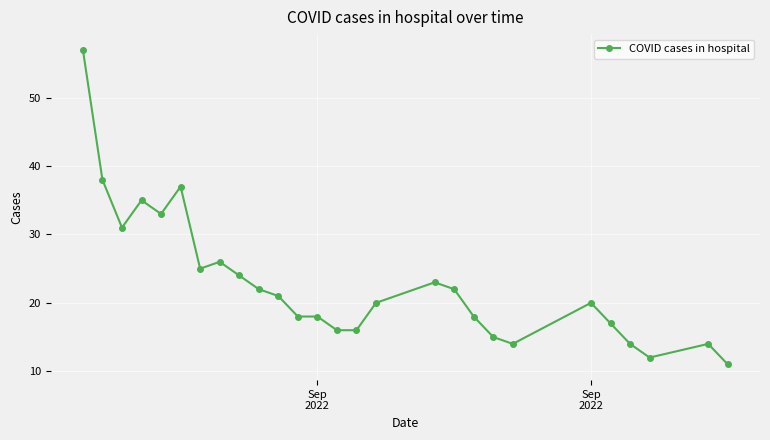

What is the greatest value displayed?

57